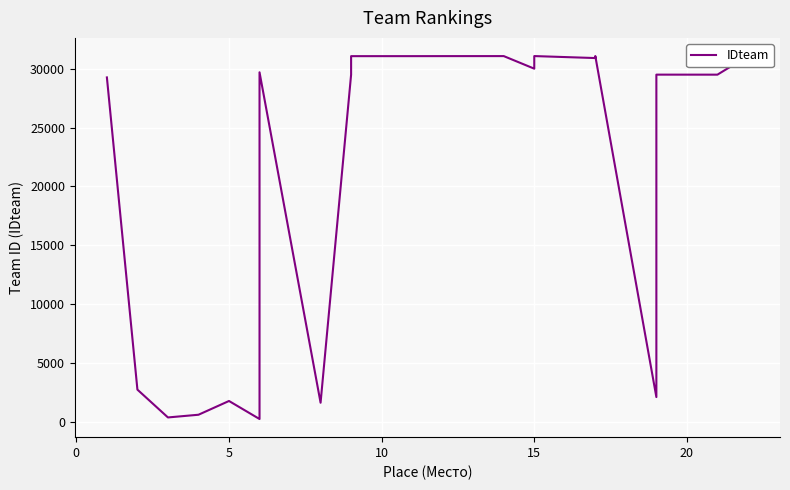

How many lines are shown in the chart?

1